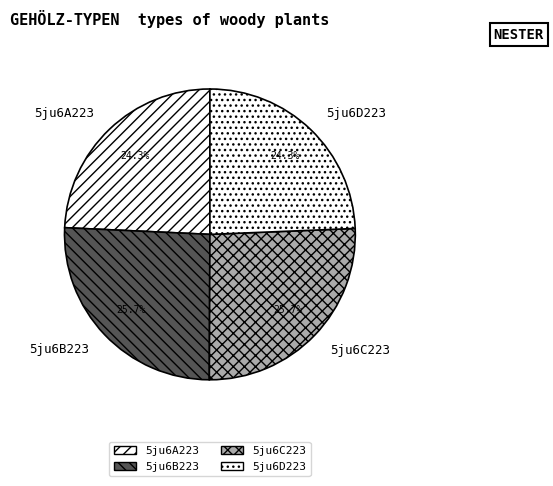

How many slices are in this pie chart?

4